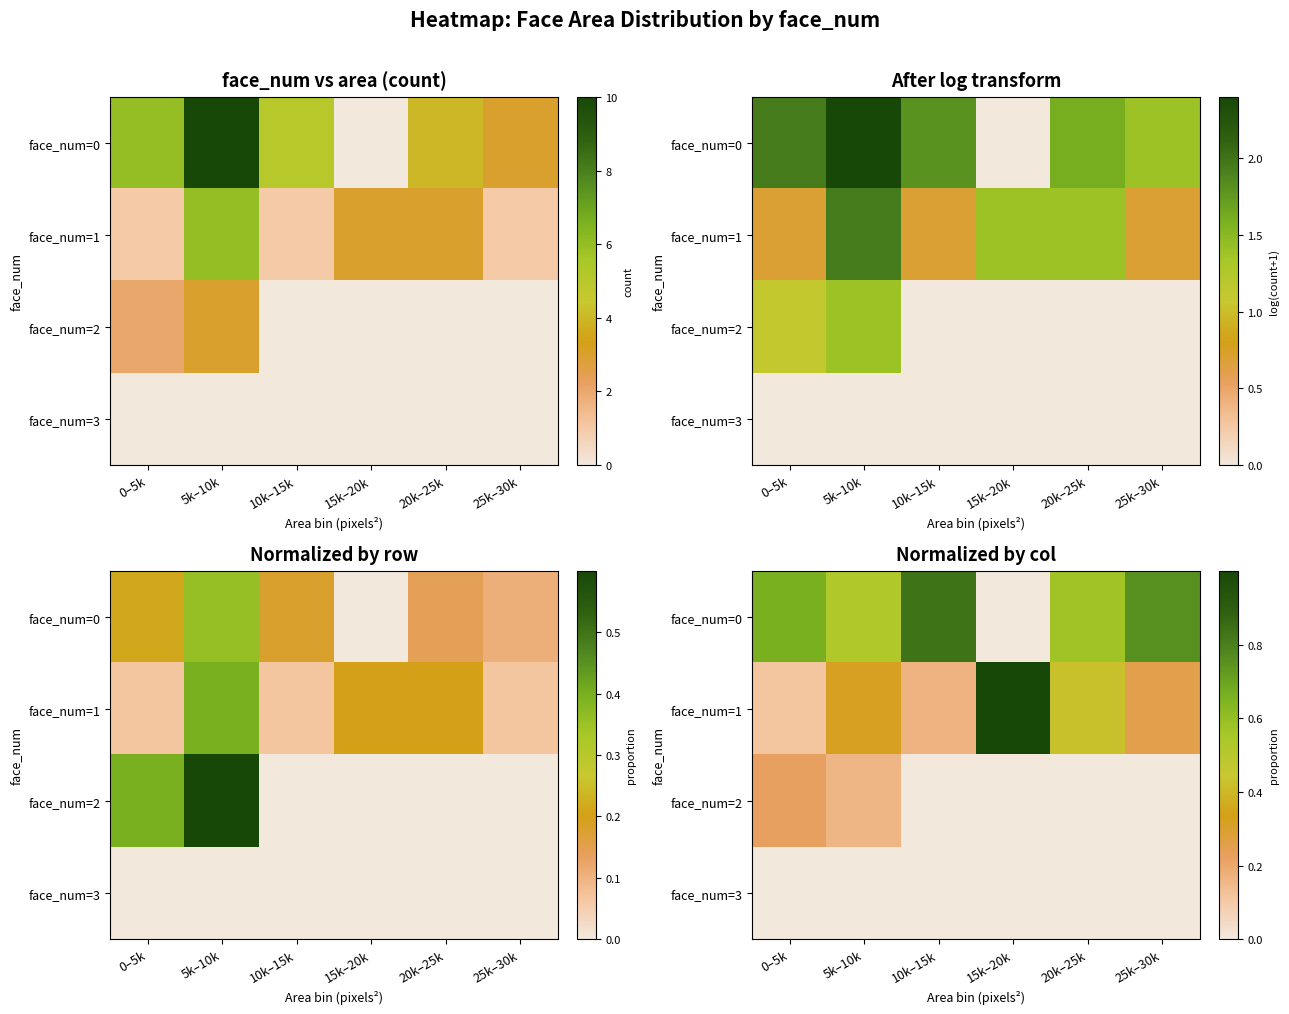

What is the total value across all series at 0–5k?

1.0